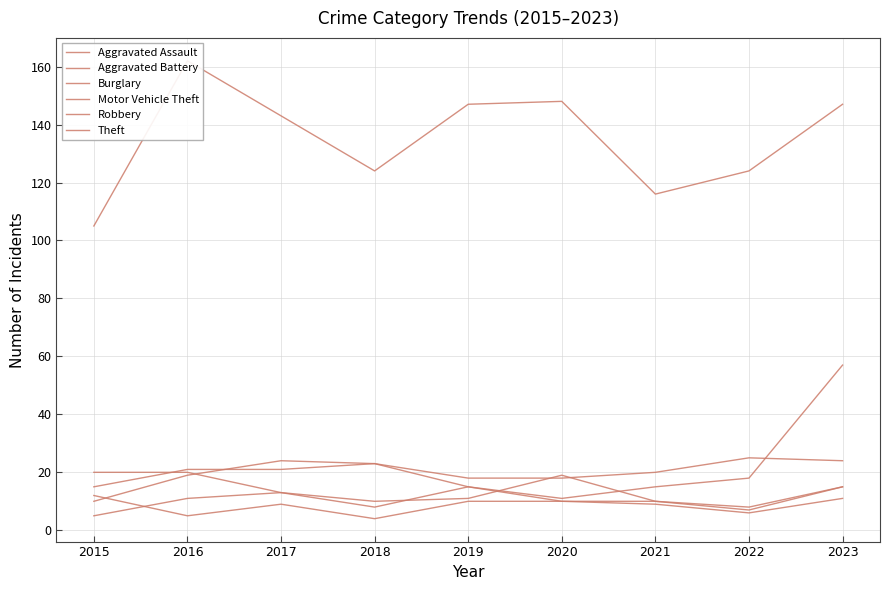

Reading right to left, list all the values displayed in this chart.

Aggravated Assault: 2023=15	2022=7	2021=10	2020=10	2019=10	2018=4	2017=9	2016=5	2015=12
Aggravated Battery: 2023=11	2022=6	2021=9	2020=10	2019=15	2018=8	2017=13	2016=11	2015=5
Burglary: 2023=24	2022=25	2021=20	2020=18	2019=18	2018=23	2017=24	2016=19	2015=10
Motor Vehicle Theft: 2023=57	2022=18	2021=15	2020=11	2019=15	2018=23	2017=21	2016=21	2015=15
Robbery: 2023=15	2022=8	2021=10	2020=19	2019=11	2018=10	2017=13	2016=20	2015=20
Theft: 2023=147	2022=124	2021=116	2020=148	2019=147	2018=124	2017=143	2016=162	2015=105